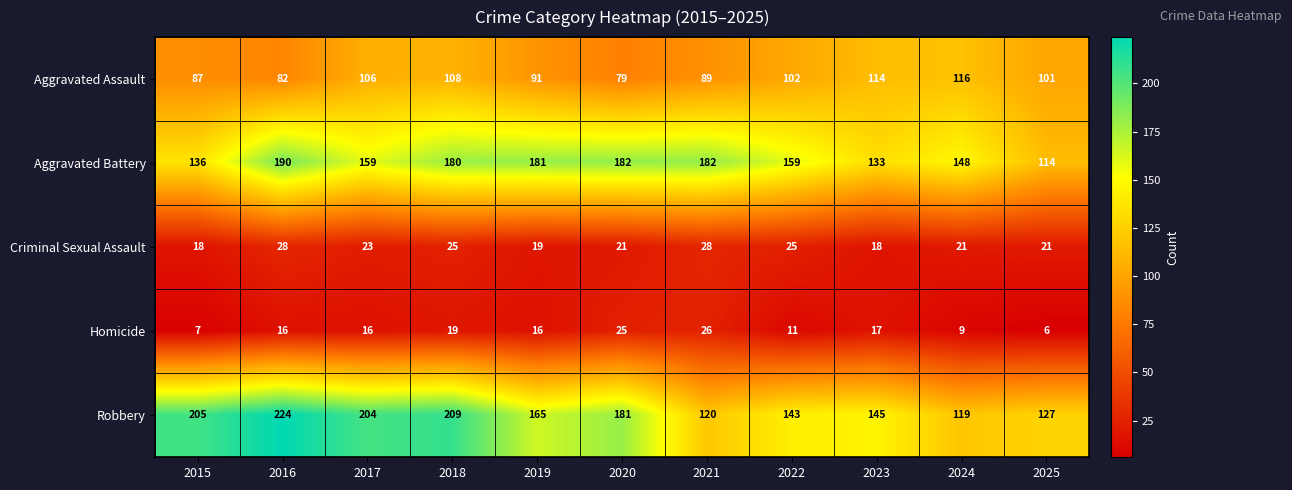

Which label corresponds to the largest value in the chart?

2016